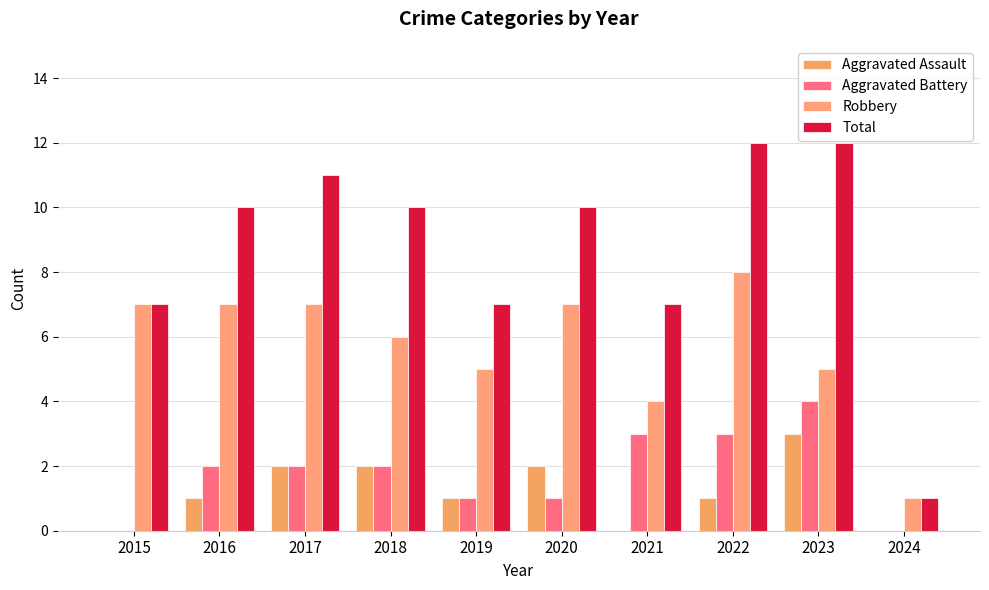

Which series has the largest total across all categories?

Total